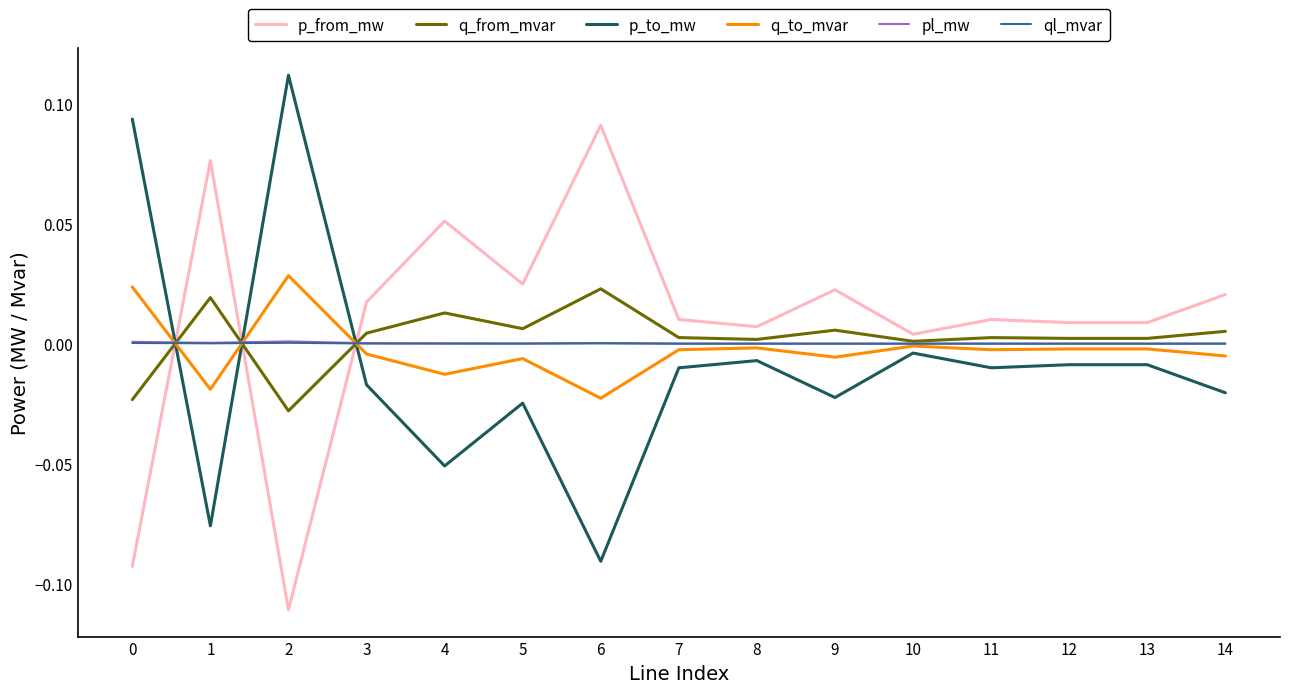

True or false: p_to_mw and q_to_mvar cross at least once.

True